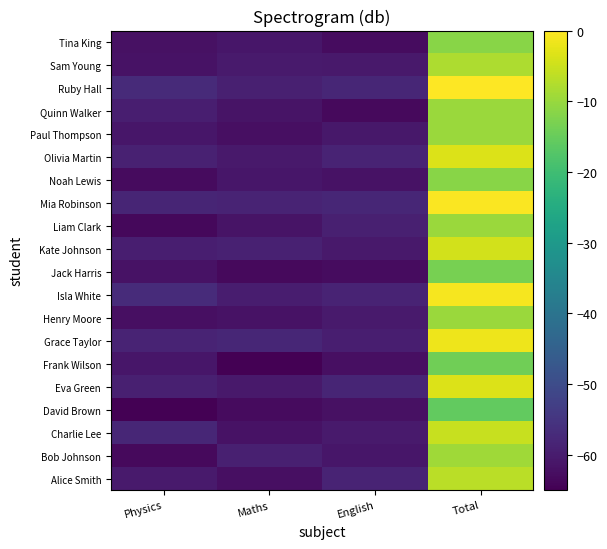

Reading left to right, what are all the values shown in this chart?

Alice Smith: Physics=-60.2	Maths=-62.5	English=-58.6	Total=-6.7
Bob Johnson: Physics=-63.4	Maths=-59.3	English=-61.2	Total=-9.2
Charlie Lee: Physics=-58.0	Maths=-61.8	English=-60.2	Total=-5.4
David Brown: Physics=-65.0	Maths=-63.1	English=-62.1	Total=-15.6
Eva Green: Physics=-59.3	Maths=-60.5	English=-58.3	Total=-3.5
Frank Wilson: Physics=-61.2	Maths=-65.0	English=-62.5	Total=-14.0
Grace Taylor: Physics=-58.6	Maths=-58.0	English=-59.6	Total=-1.6
Henry Moore: Physics=-62.5	Maths=-61.8	English=-60.2	Total=-9.9
Isla White: Physics=-57.0	Maths=-59.9	English=-58.6	Total=-1.0
Jack Harris: Physics=-61.8	Maths=-63.4	English=-62.8	Total=-13.4
Kate Johnson: Physics=-59.6	Maths=-58.9	English=-60.5	Total=-4.5
Liam Clark: Physics=-63.7	Maths=-61.5	English=-59.3	Total=-9.9
Mia Robinson: Physics=-58.3	Maths=-58.6	English=-58.0	Total=-0.3
Noah Lewis: Physics=-63.1	Maths=-61.2	English=-61.8	Total=-11.5
Olivia Martin: Physics=-58.9	Maths=-60.5	English=-58.6	Total=-3.5
Paul Thompson: Physics=-61.2	Maths=-62.5	English=-60.9	Total=-9.9
Quinn Walker: Physics=-59.6	Maths=-61.5	English=-63.4	Total=-9.9
Ruby Hall: Physics=-57.4	Maths=-59.3	English=-58.0	Total=0.0
Sam Young: Physics=-61.8	Maths=-60.2	English=-60.5	Total=-8.0
Tina King: Physics=-62.1	Maths=-61.2	English=-62.8	Total=-11.5